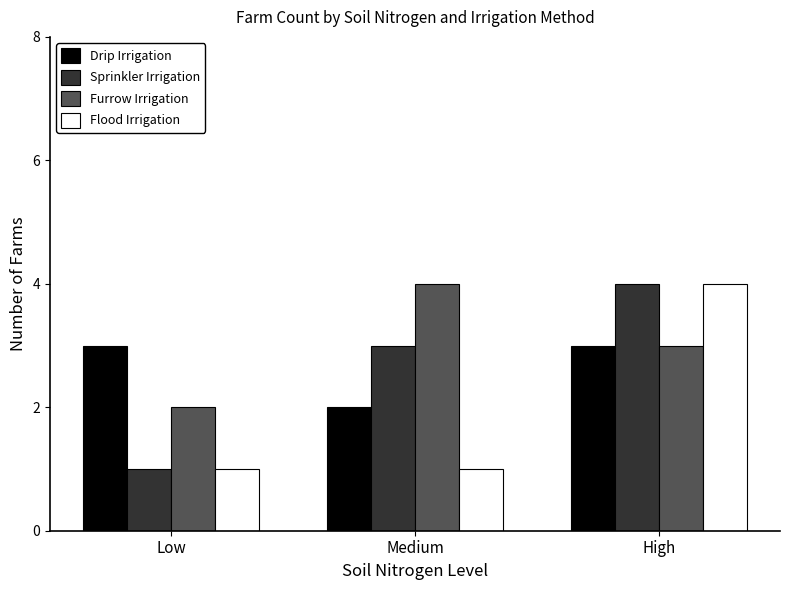

What is the maximum value for Sprinkler Irrigation?

4